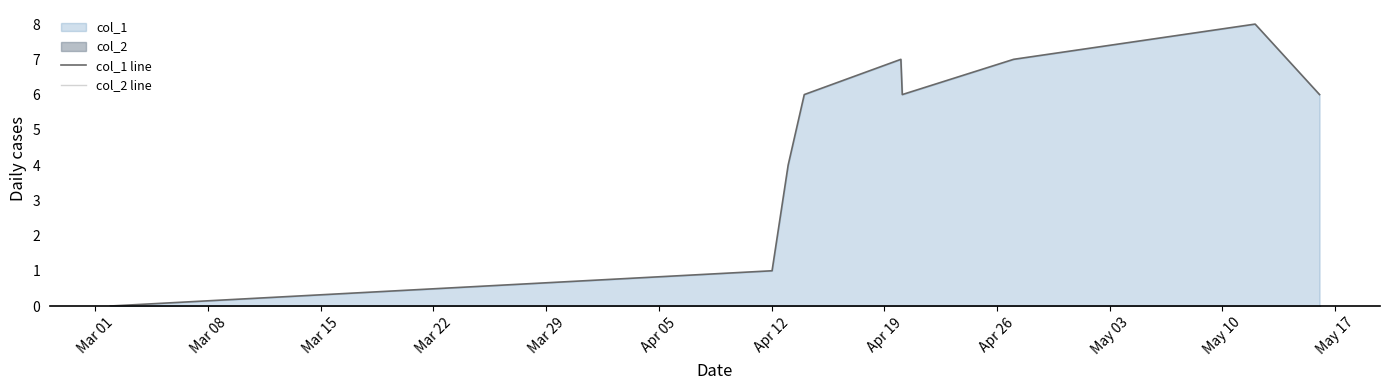

Between Mar 22 and Mar 15, which is larger?

Mar 22